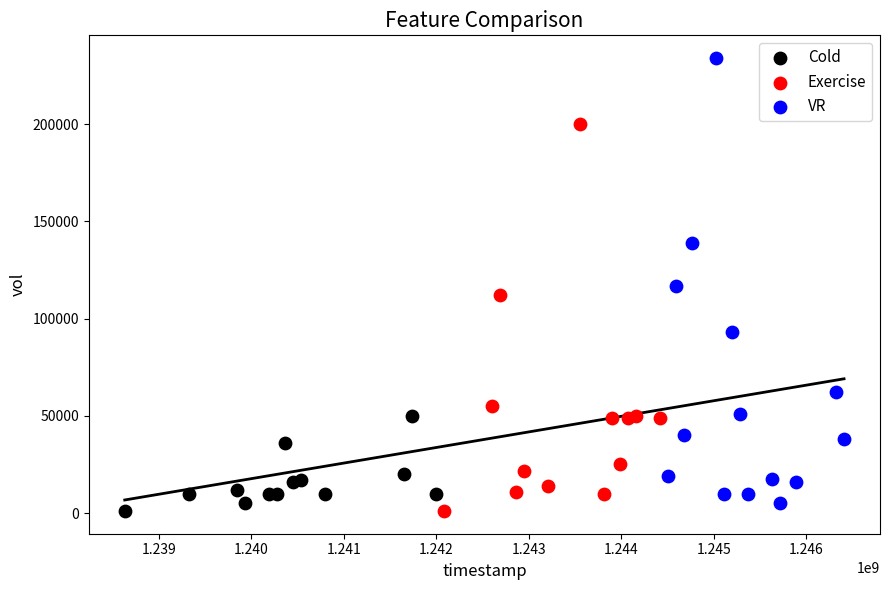

Which series has the widest spread of Y values?

VR